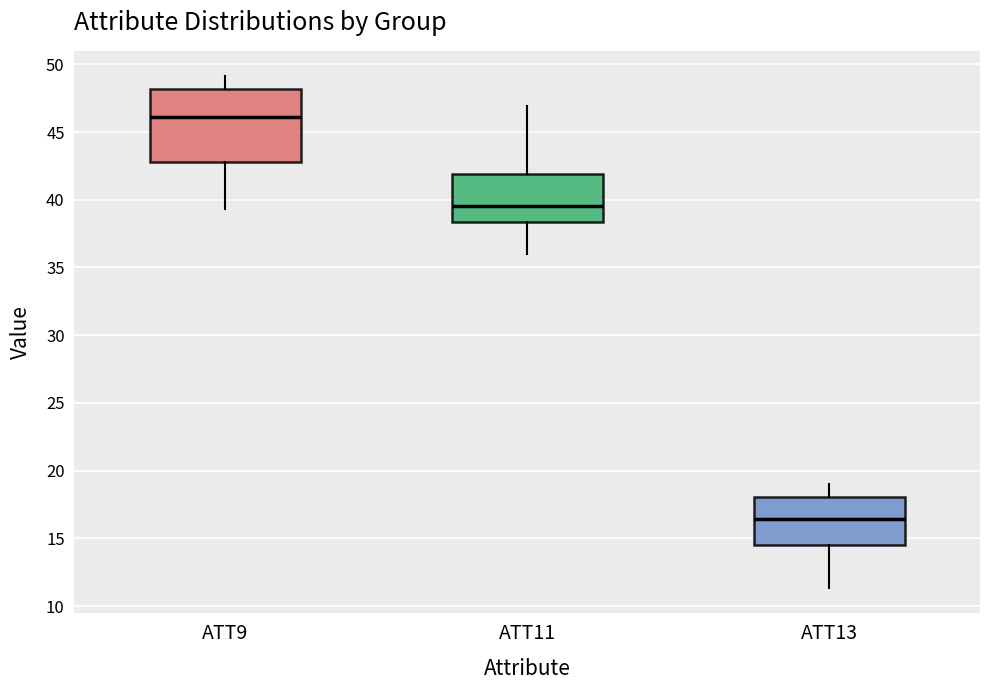

Which box is the tallest, from its lower edge to its upper edge?

ATT9